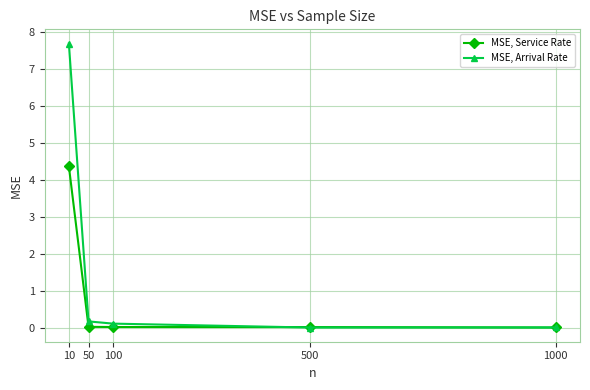

What is the difference between the MSE, Arrival Rate values at 1000 and 10?

7.7